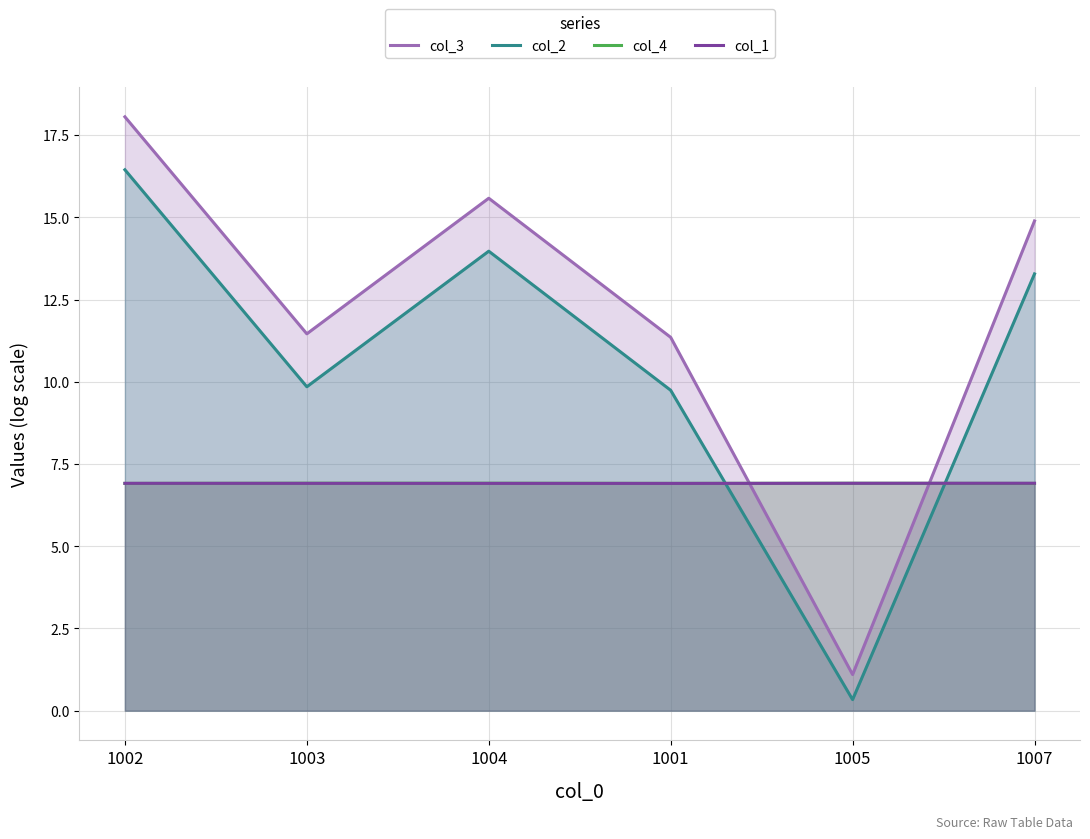

True or false: col_1 has a value of 6.9 at 1003.

True